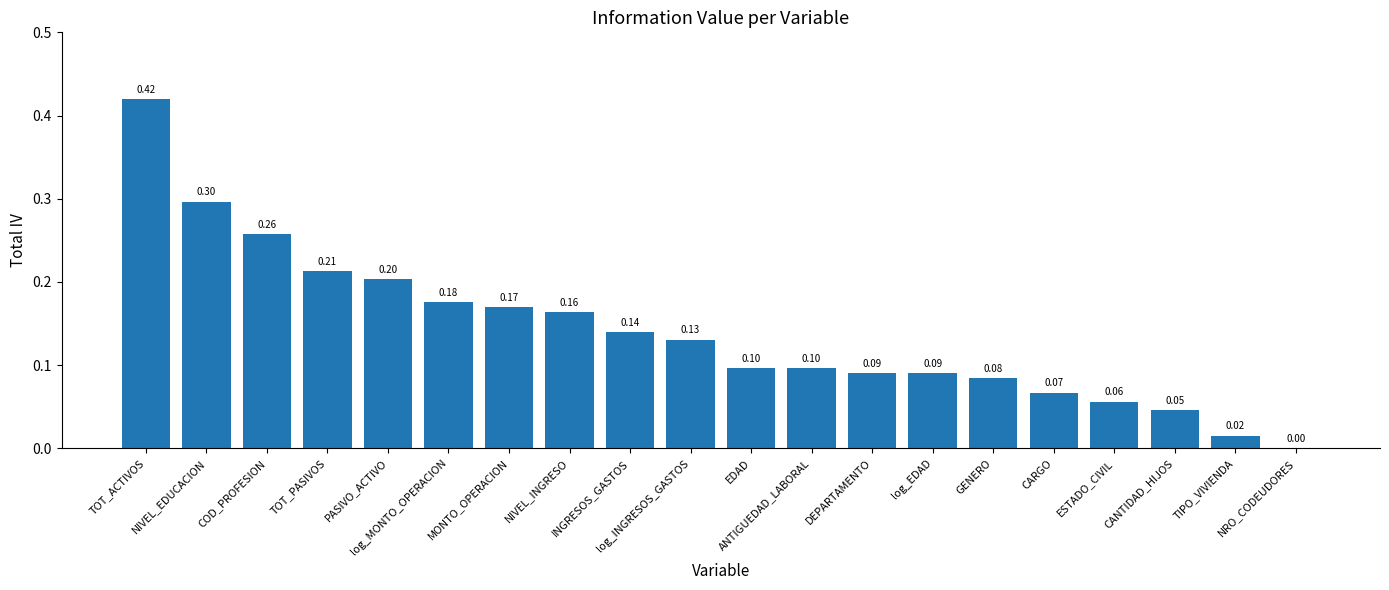

Are the bars grouped side by side (vs. stacked)?

No